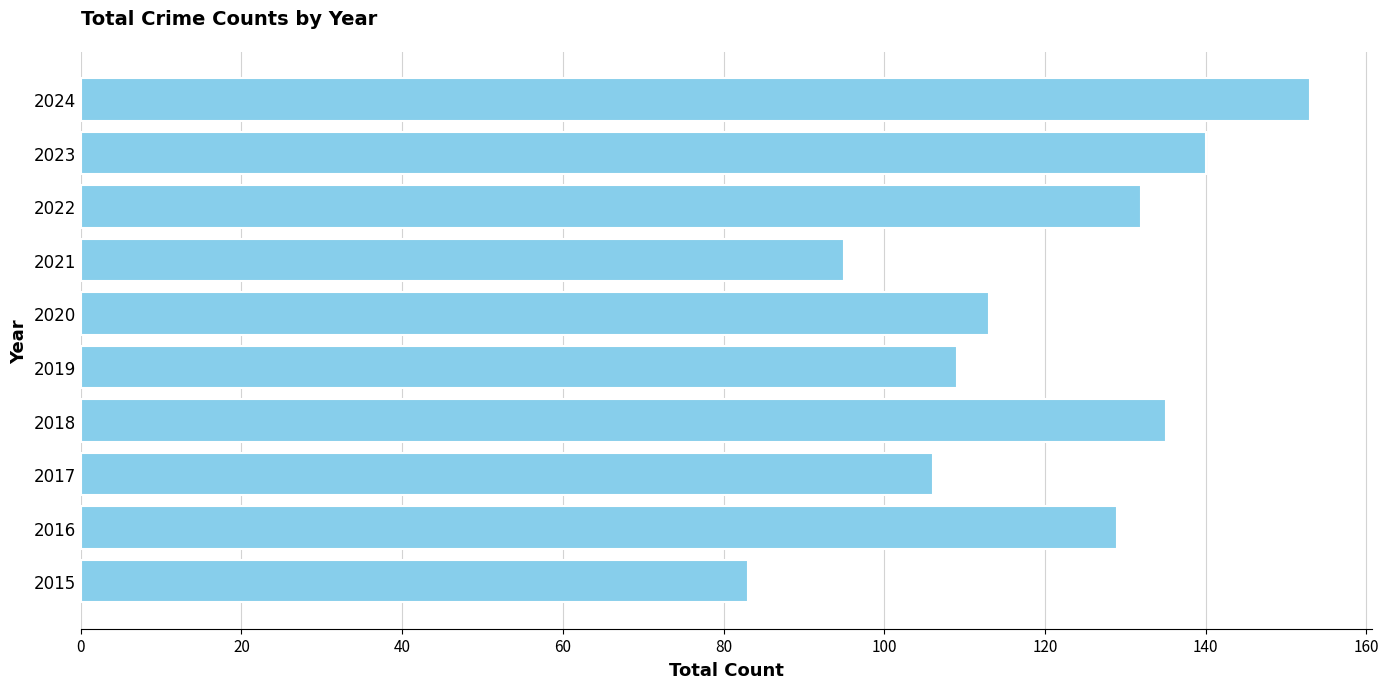

How many data points does each series have?

10